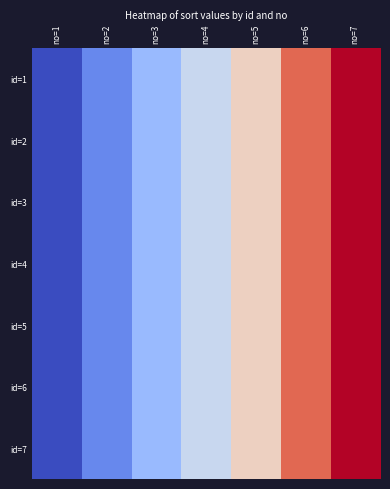

At which category does the chart reach its minimum across all series?

no=1